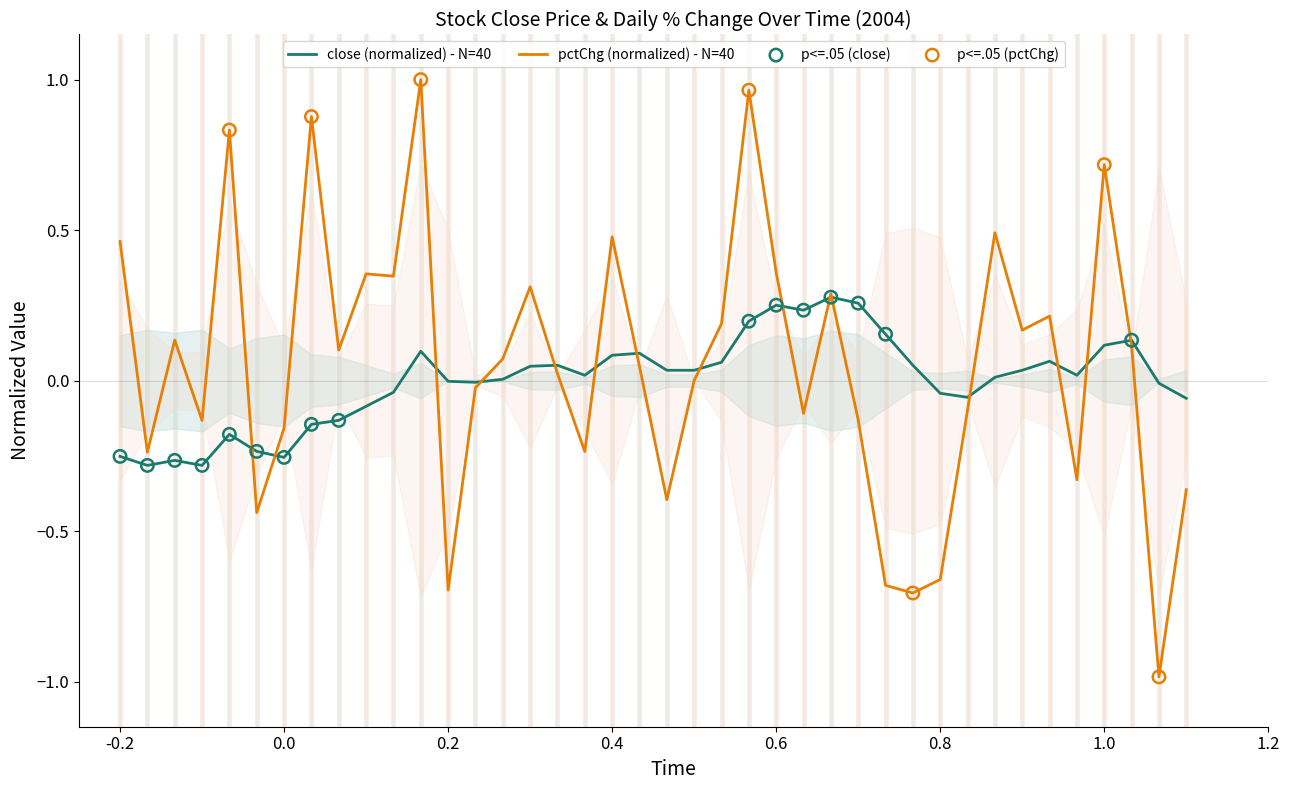

Which series has the largest total across all categories?

pctChg